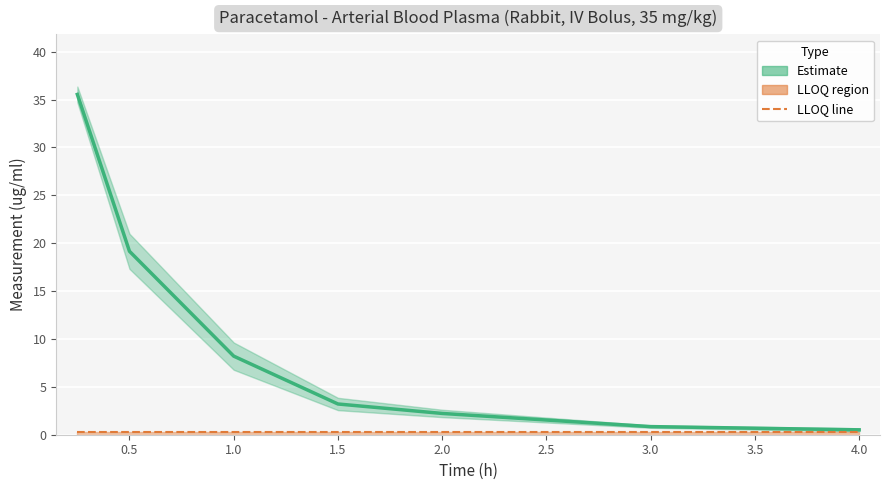

Which series has the largest range (max minus min)?

Measurement (Estimate)